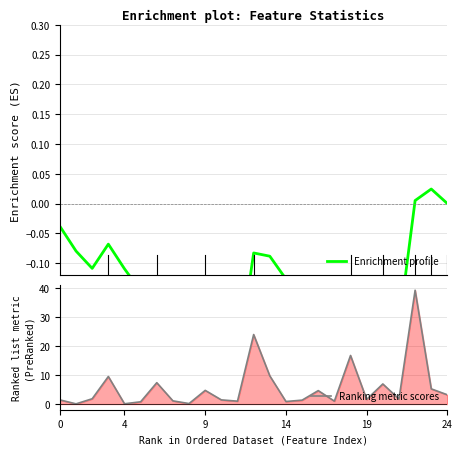

In Ranking metric scores, how many points are lower than both neighbors (excluding endpoints)?

8